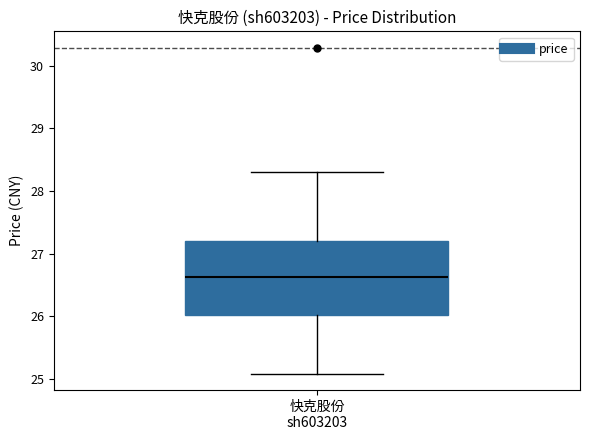

Where does the lower whisker of the box for 快克股份 sh603203 end on the y-axis? The values are not printed on the chart, so give them approximately, as read against the axis.

25.1